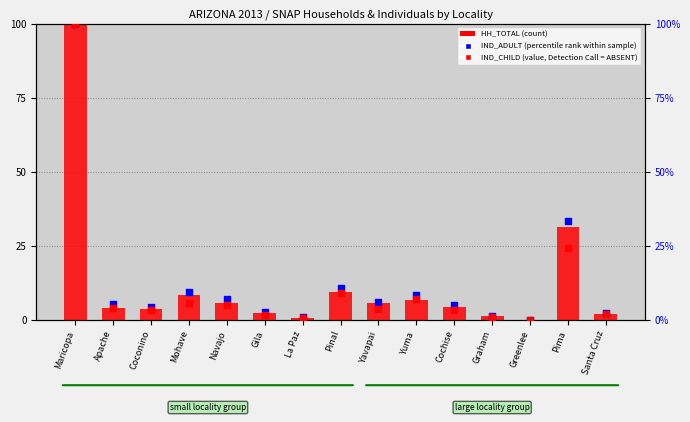

At how many categories does at least one series exceed 59?

1